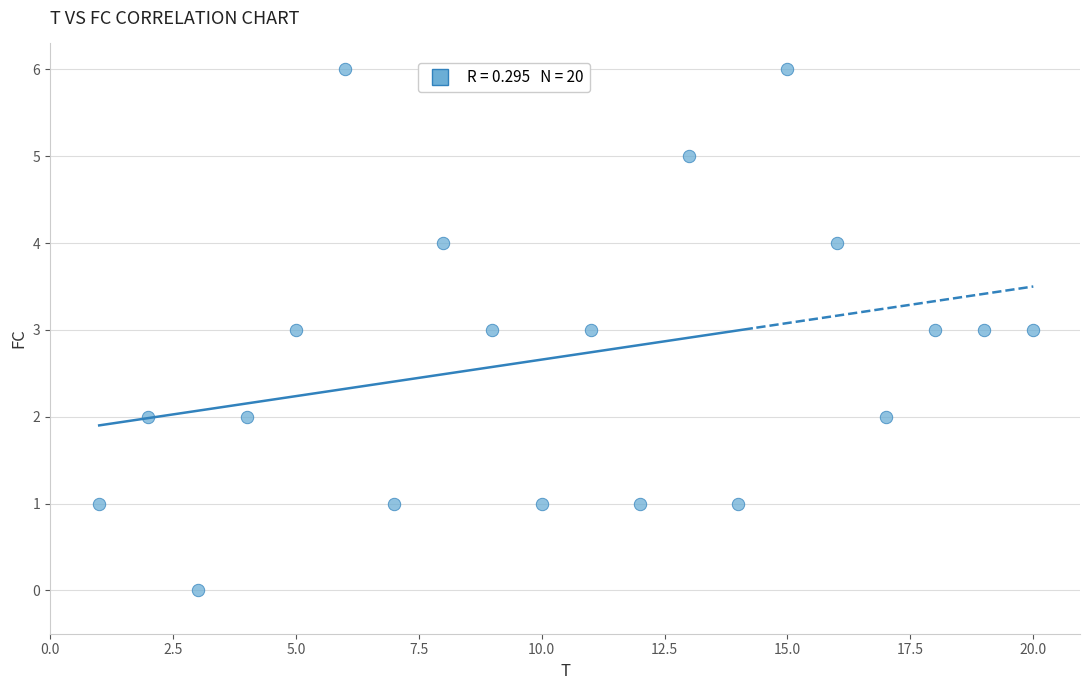

List the coordinates of all points as (Y, X) pairs, reading left to right.

(1, 1)  (2, 2)  (0, 3)  (2, 4)  (3, 5)  (6, 6)  (1, 7)  (4, 8)  (3, 9)  (1, 10)  (3, 11)  (1, 12)  (5, 13)  (1, 14)  (6, 15)  (4, 16)  (2, 17)  (3, 18)  (3, 19)  (3, 20)